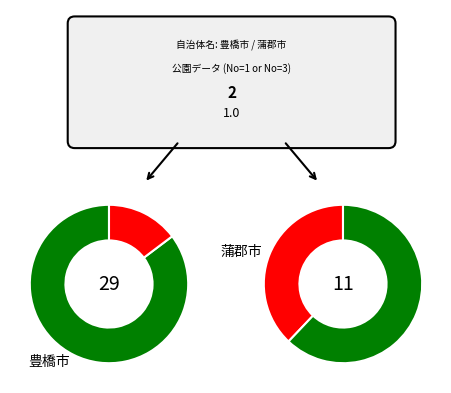

Which series has the widest spread of values?

豊橋市